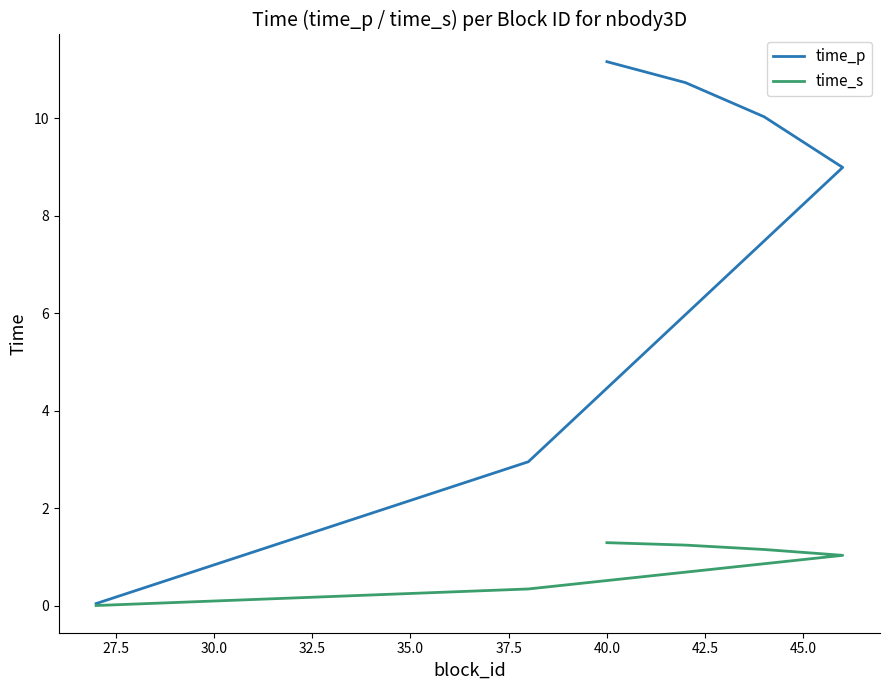

Rank the series at 40.0 from lowest to highest value.

time_s, time_p